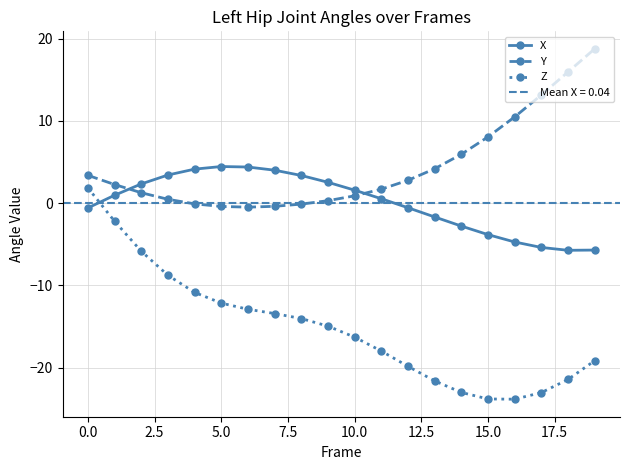

True or false: Y and Z intersect in this chart.

False